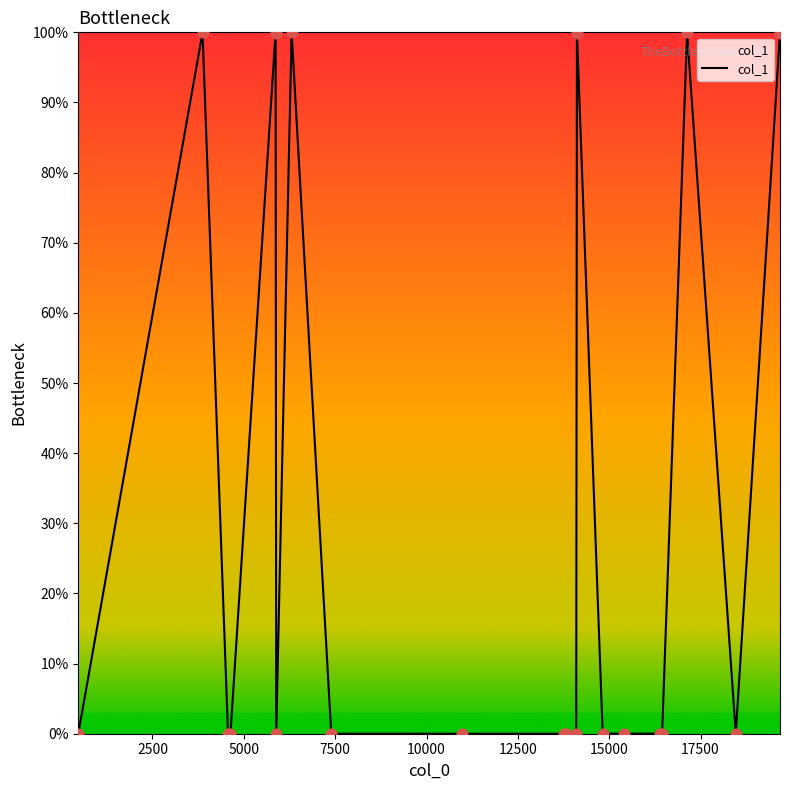

What is the greatest value displayed?

100.0